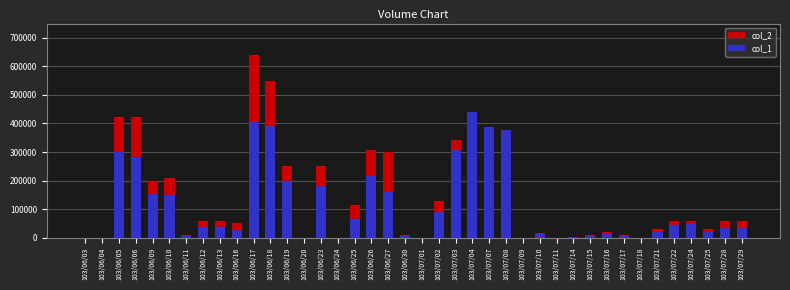

Rank the categories by col_1 value from lowest to highest.

103/06/03, 103/06/04, 103/06/20, 103/06/24, 103/07/01, 103/07/09, 103/07/11, 103/07/18, 103/07/14, 103/06/30, 103/07/17, 103/07/15, 103/06/11, 103/07/16, 103/07/10, 103/07/25, 103/07/21, 103/06/16, 103/07/29, 103/07/28, 103/06/12, 103/06/13, 103/07/22, 103/07/24, 103/06/25, 103/07/02, 103/06/10, 103/06/09, 103/06/27, 103/06/23, 103/06/19, 103/06/26, 103/06/06, 103/06/05, 103/07/03, 103/07/08, 103/07/07, 103/06/18, 103/06/17, 103/07/04